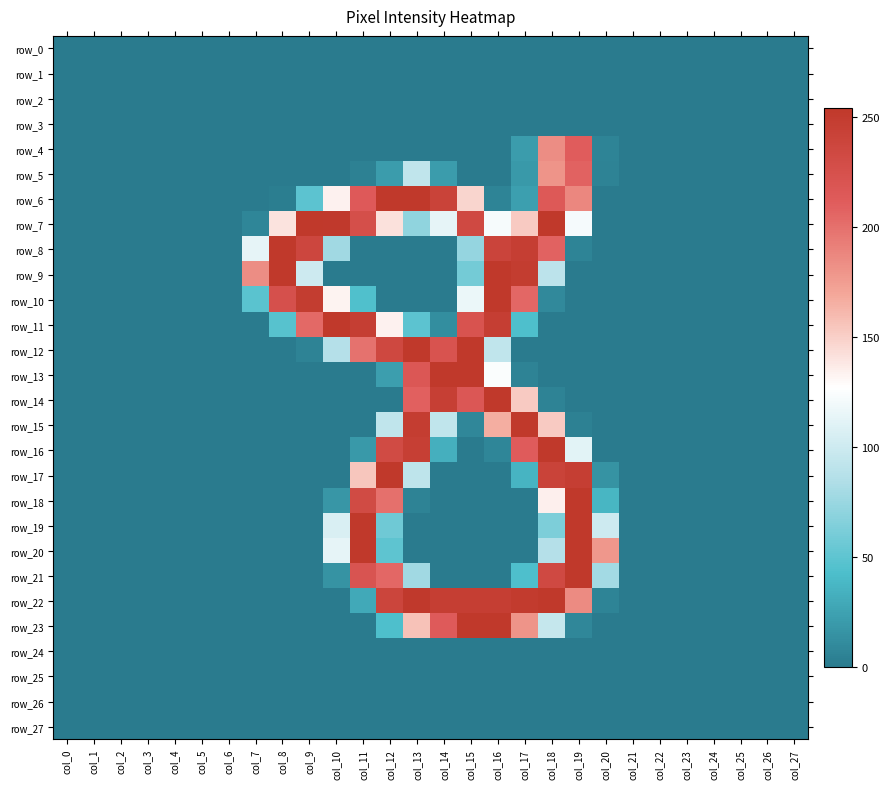

Which category has the lowest value across all series?

col_0